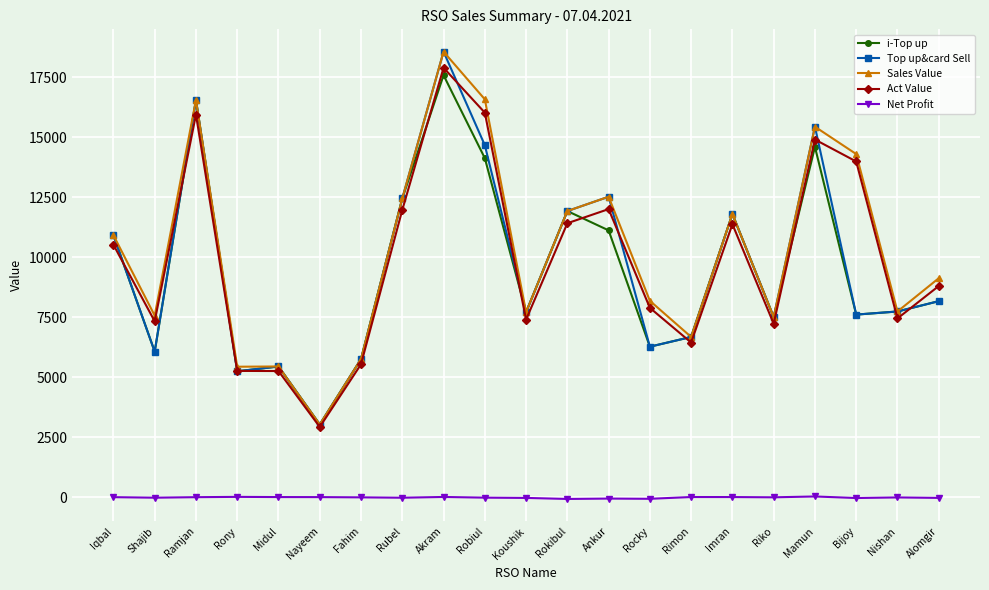

Where is the first local maximum for Top up&card Sell?

Ramjan